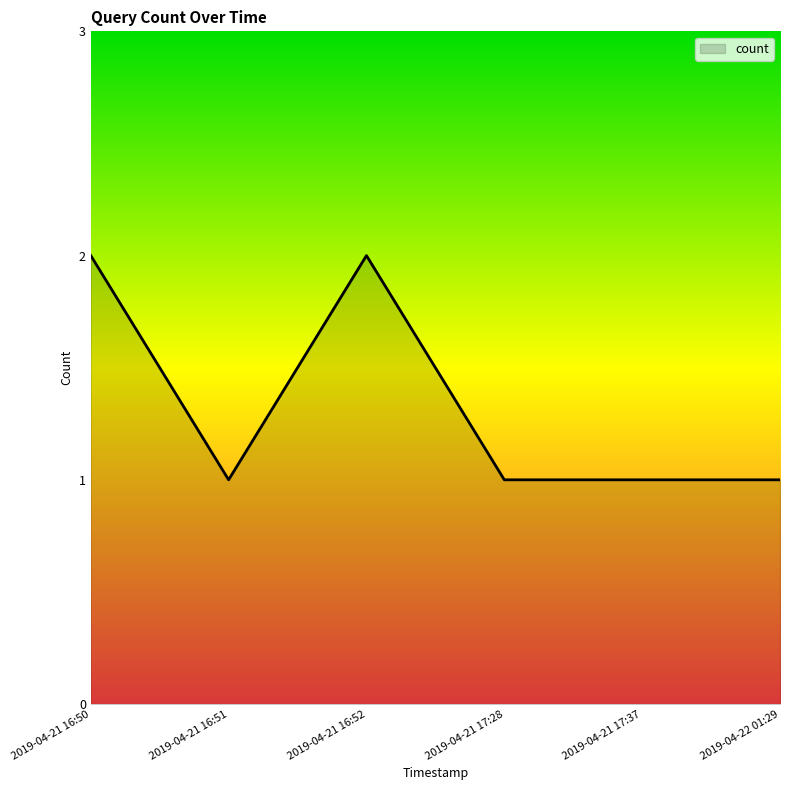

What position from the left is 2019-04-21 17:28?

4